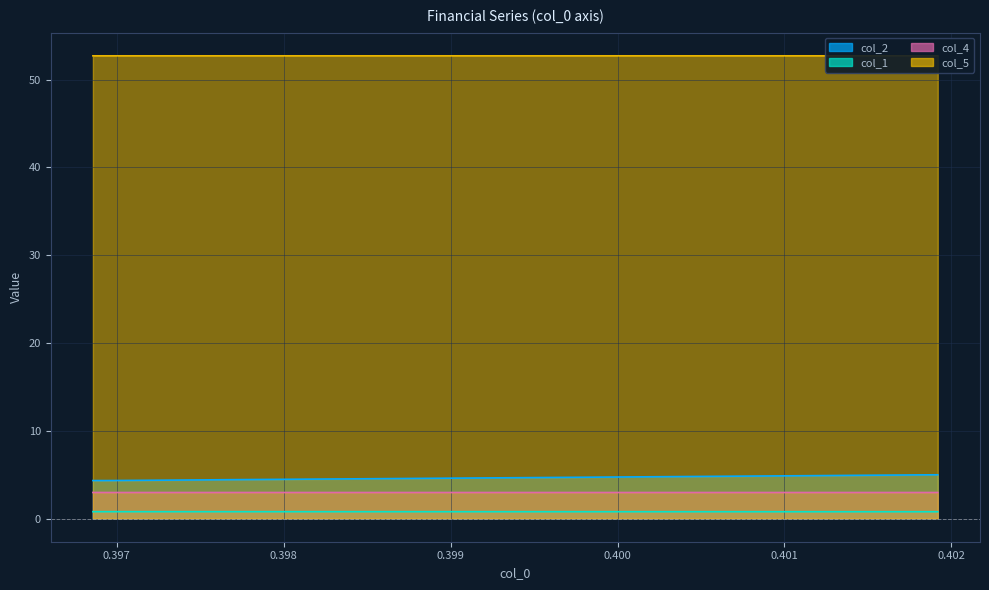

Is the value of col_5 at 35 greater than the value of col_1 at 10?

Yes